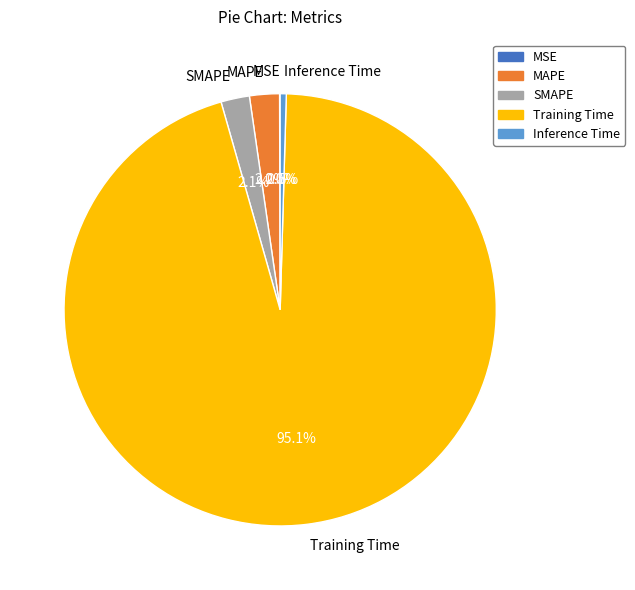

Which has a higher value, MAPE or Inference Time?

MAPE